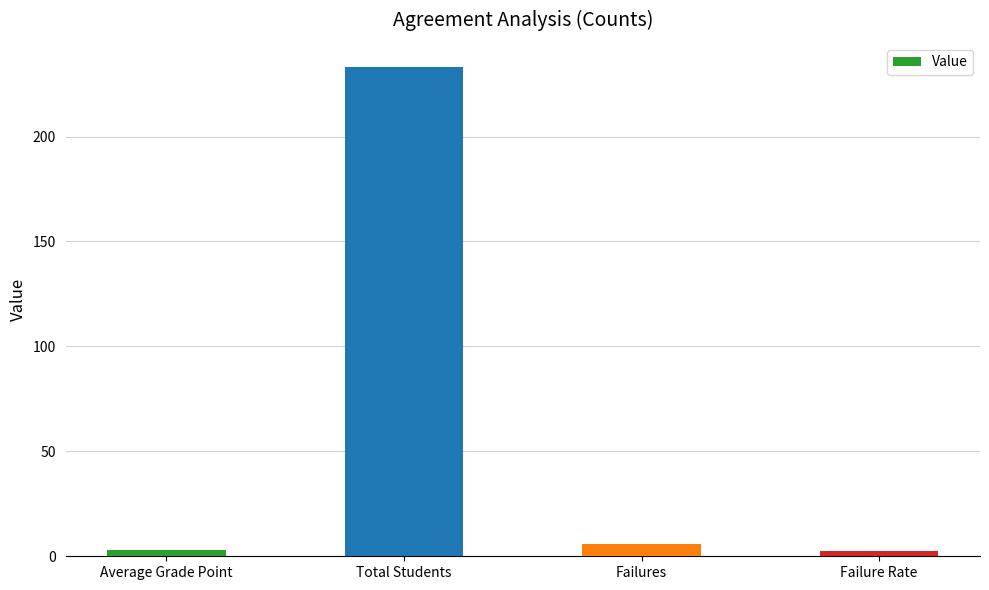

True or false: the data shows 319.1 at Total Students.

False